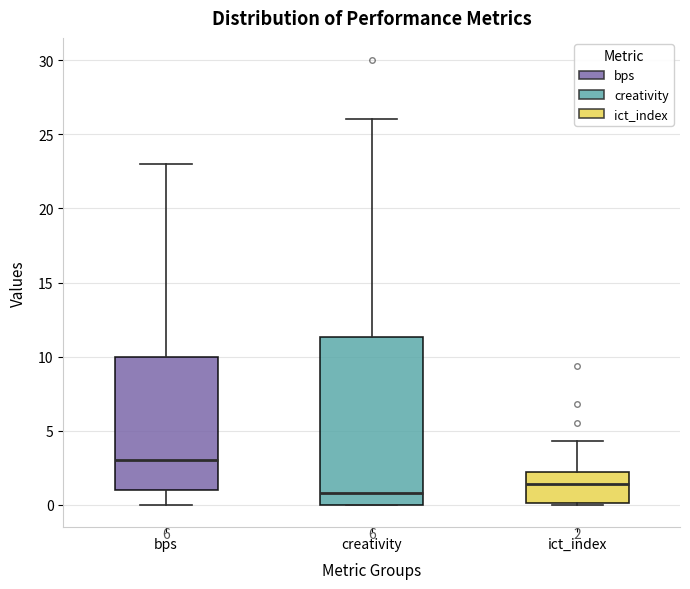

Which box's median line is the lowest?

creativity